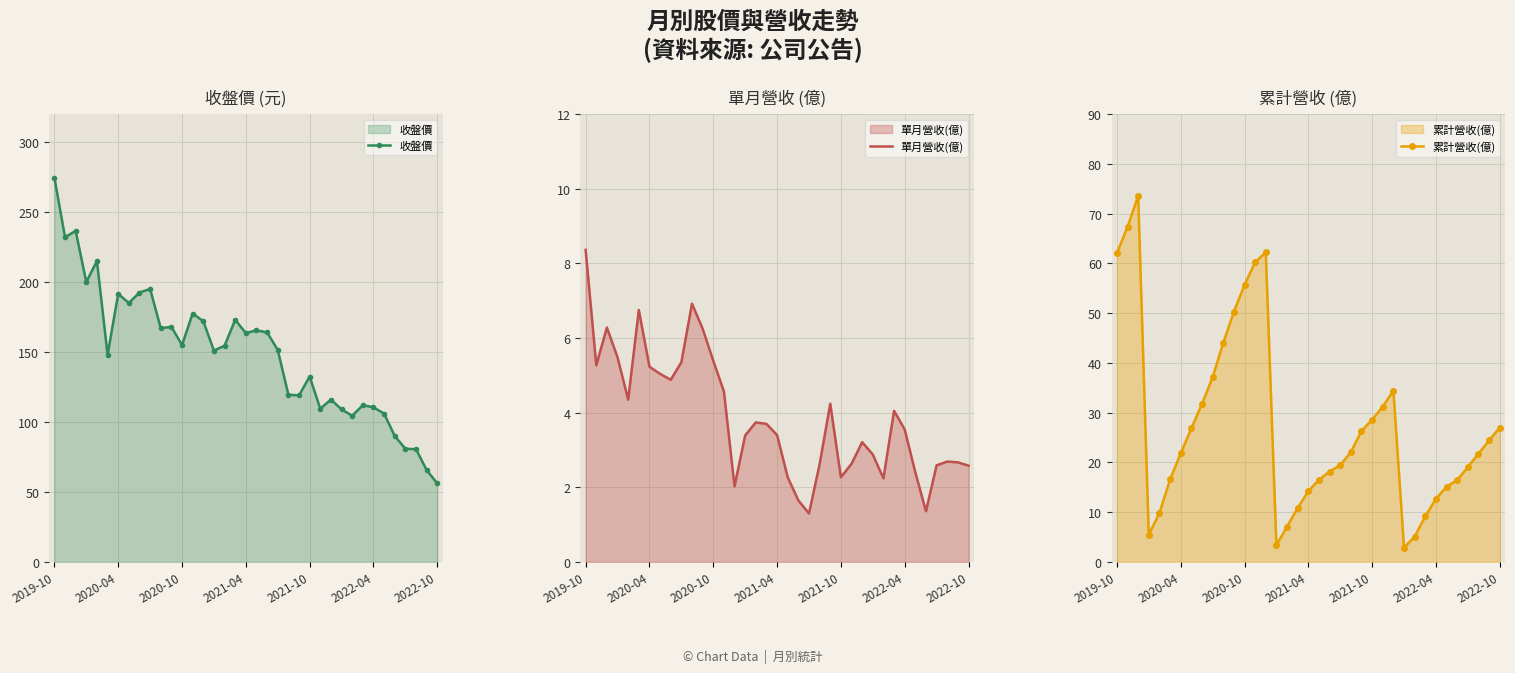

What is the sum of all 收盤價 values?

5544.3